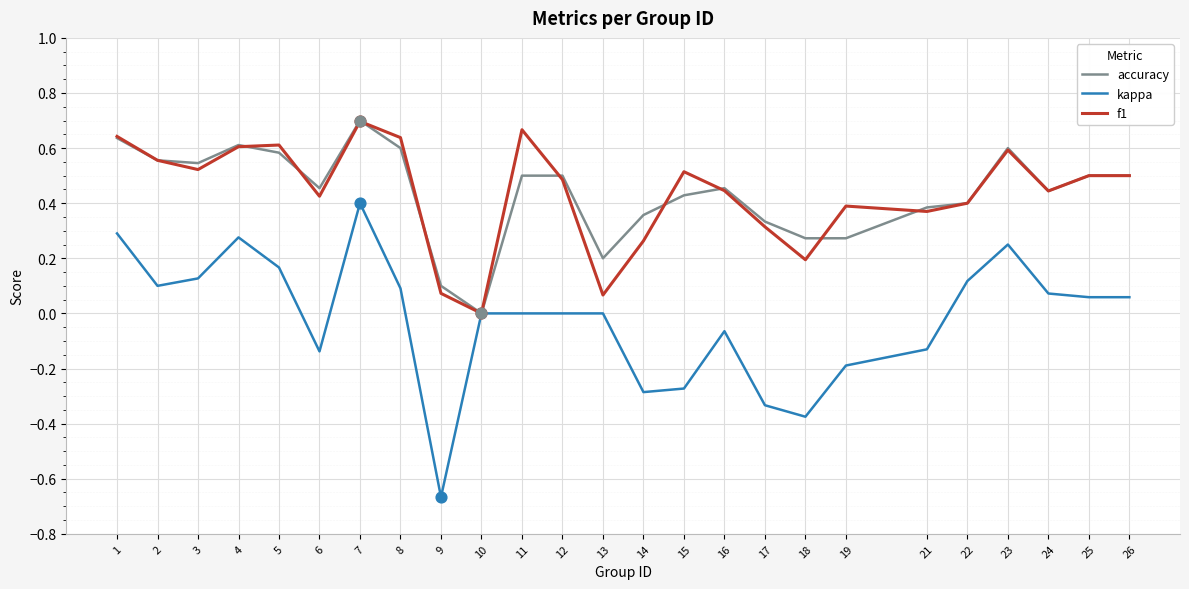

Is the value of kappa at 6 greater than the value of f1 at 24?

No